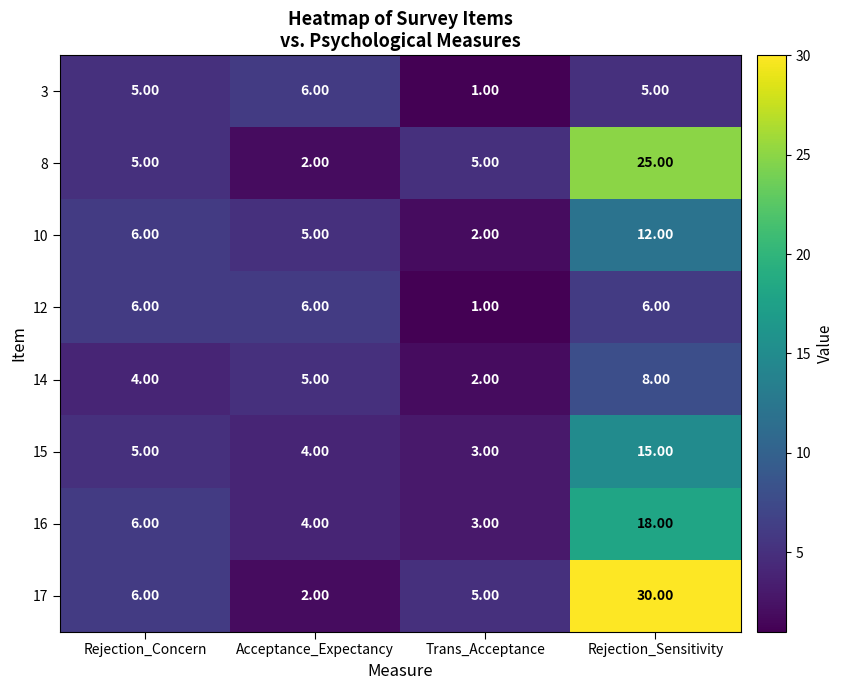

Which category has the lowest value in the 17 series?

Acceptance_Expectancy